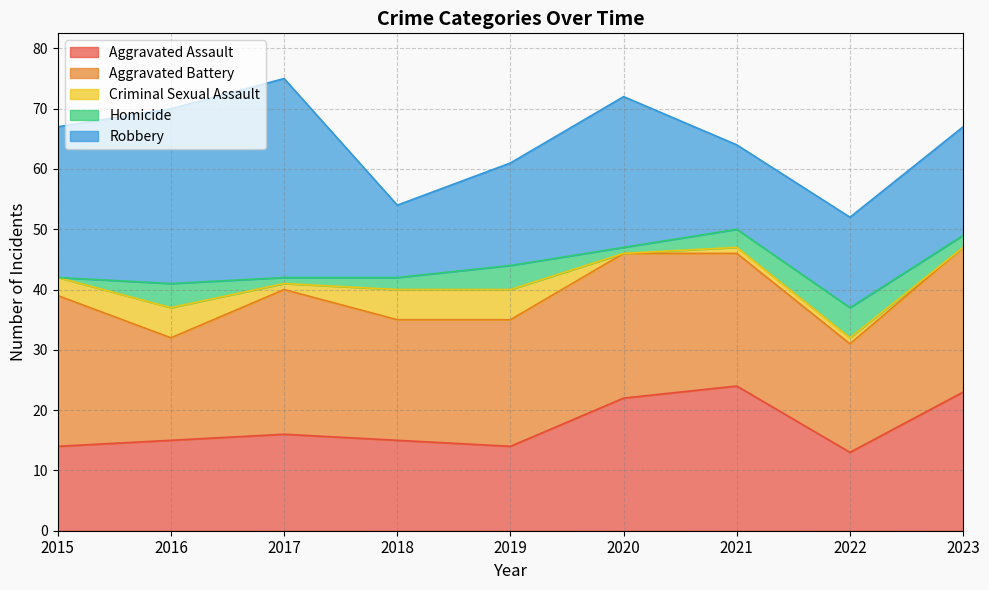

What is the difference between the highest and lowest values at 2022?

17